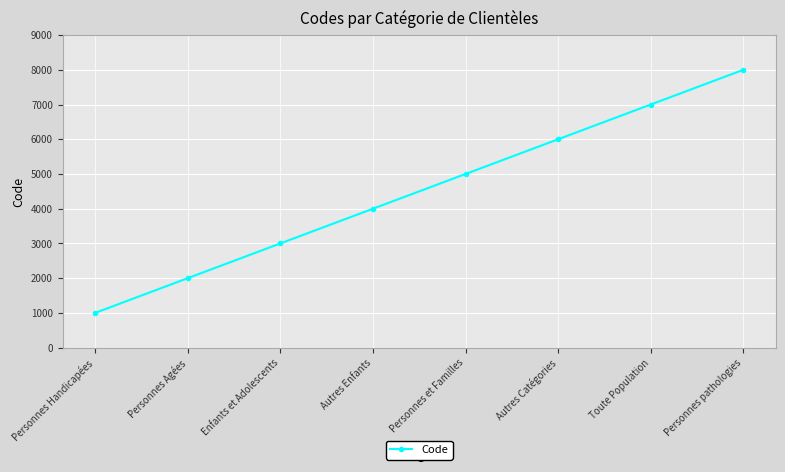

Is this an area chart (filled region under the line)?

No